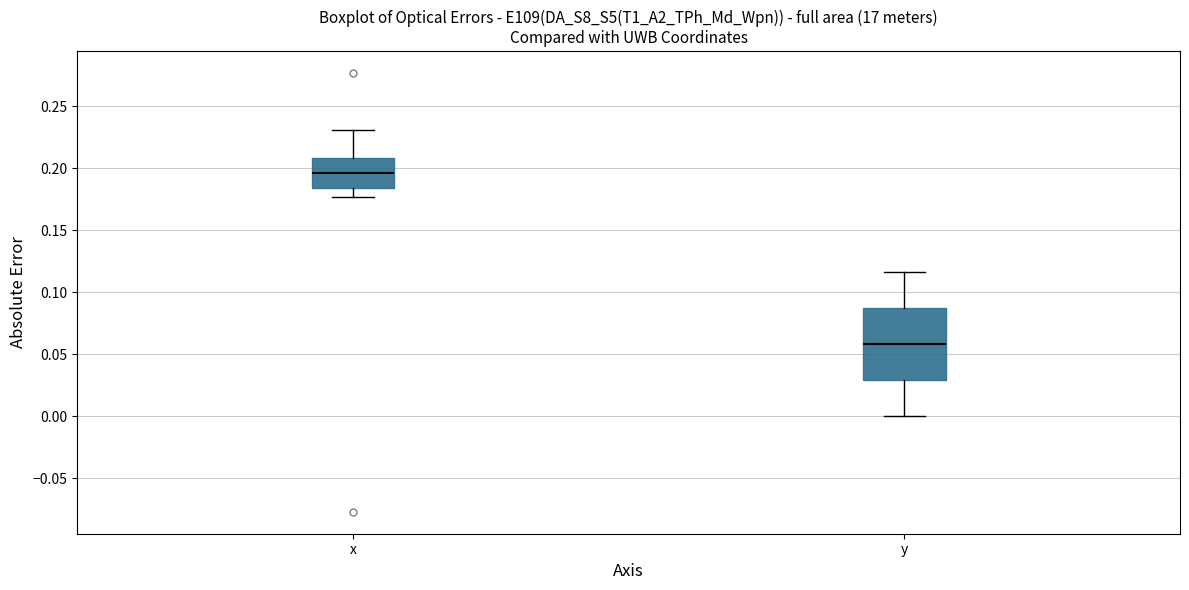

Where is the lower edge of the box for y on the y-axis? The values are not printed on the chart, so give them approximately, as read against the axis.

0.030